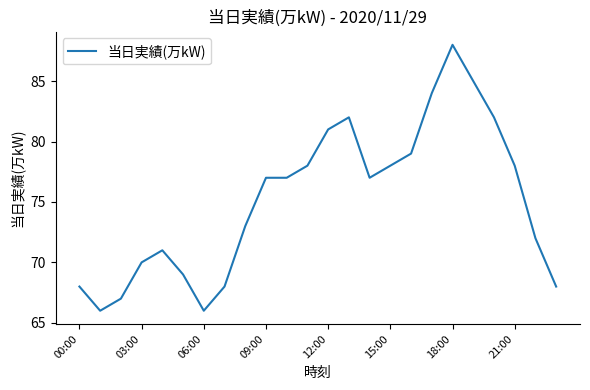

What is the maximum value shown in the chart?

88